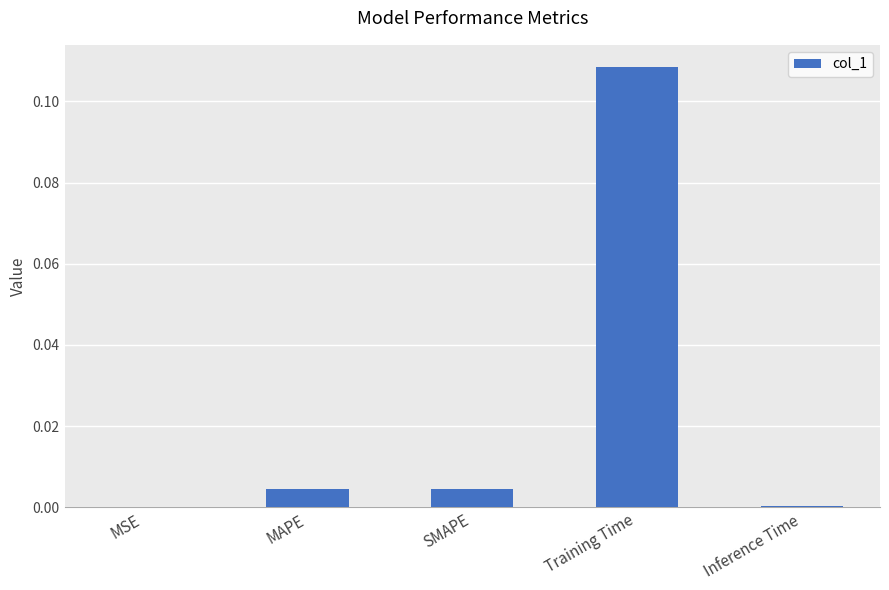

Between Training Time and MAPE, which is larger?

Training Time